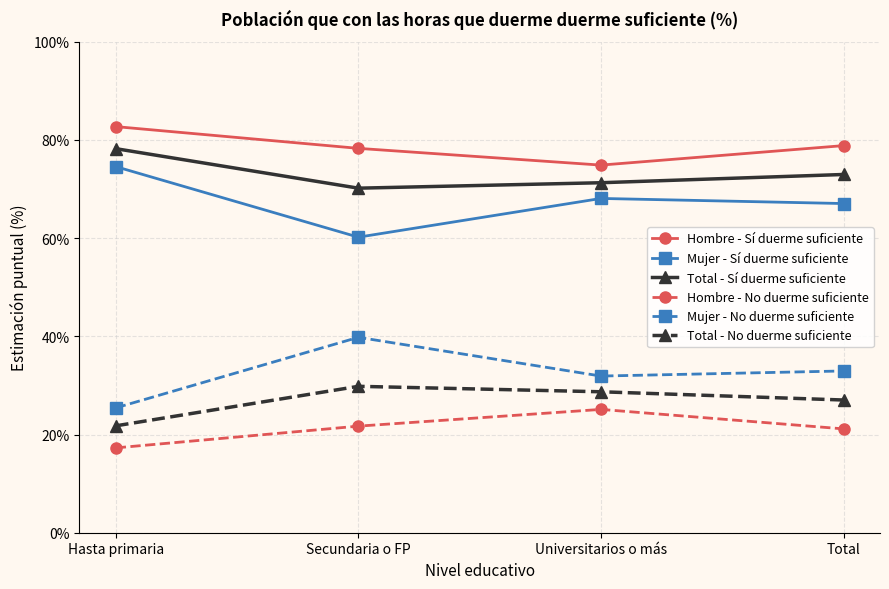

What is the label of the 2nd point from the left?

Secundaria o FP